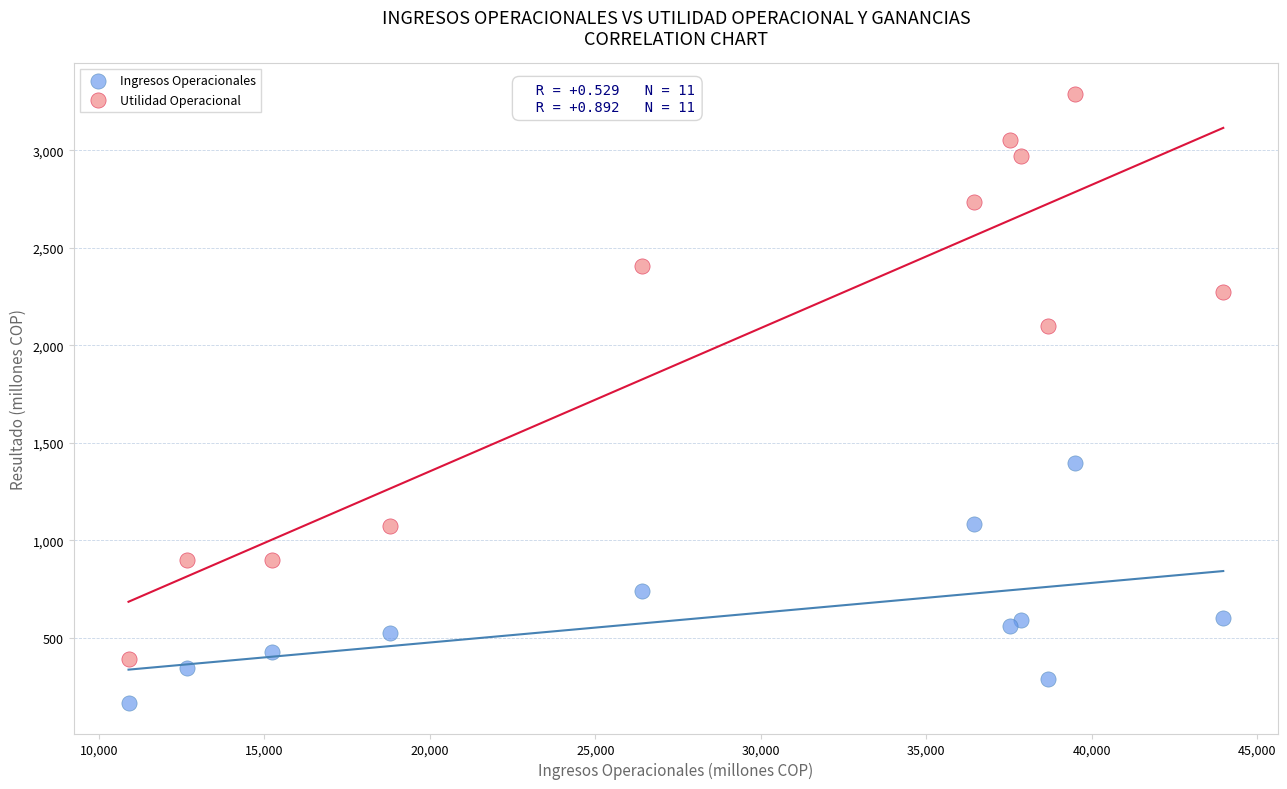

In the Ingresos Operacionales series, what Y value is closest to 781?

740.1